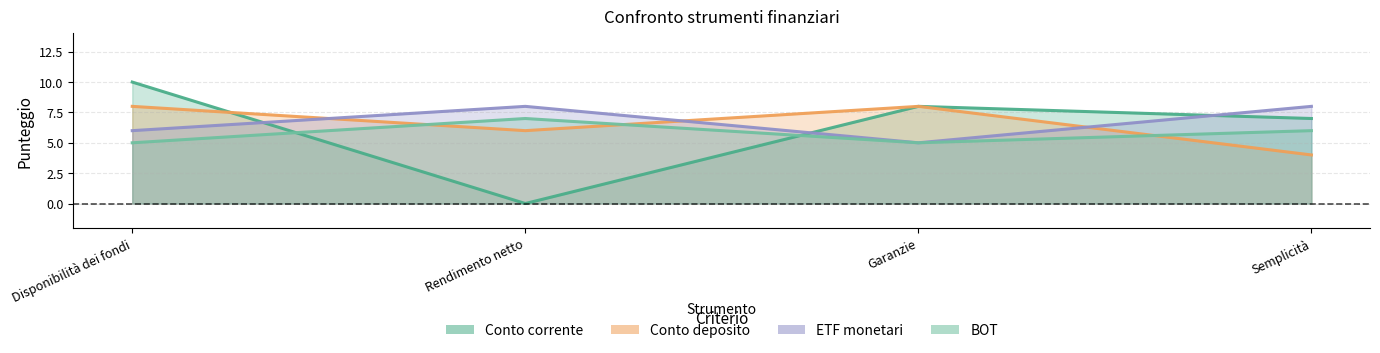

Does the chart have visible grid lines?

Yes